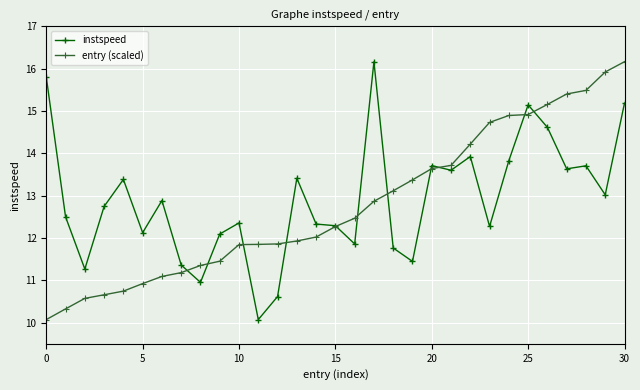

How many data points in instspeed are above 12?

23